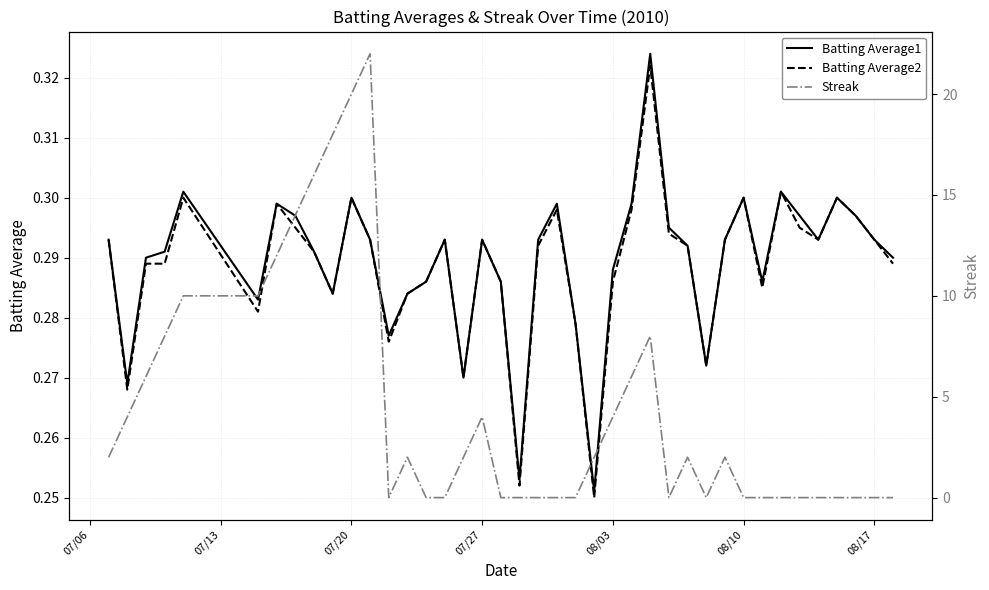

The Batting Average2 series shows 0.5 at 07/20. True or false?

False